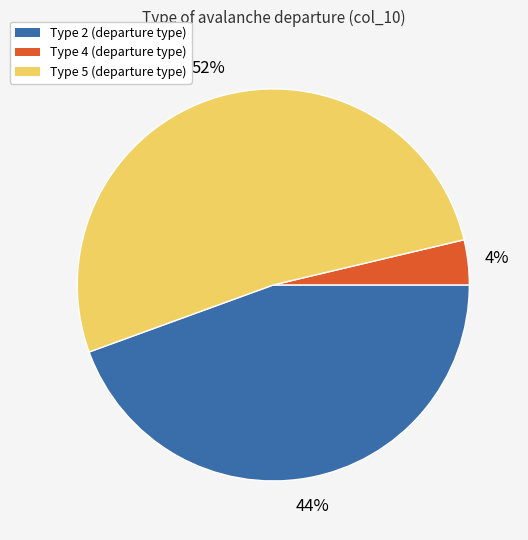

Between Type 4 and Type 5, which is larger?

Type 5